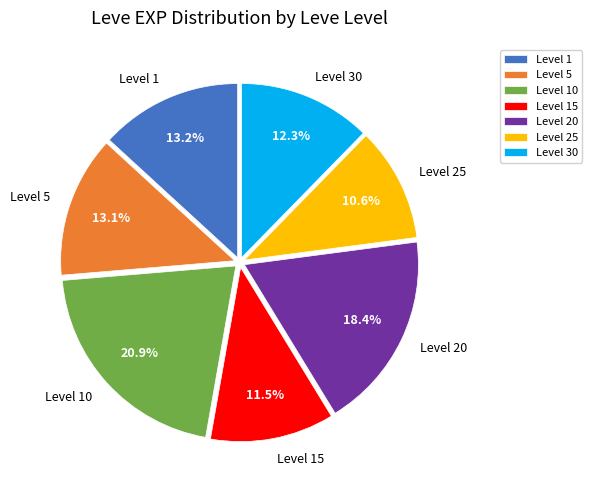

What is the largest slice in the pie chart?

Level 10